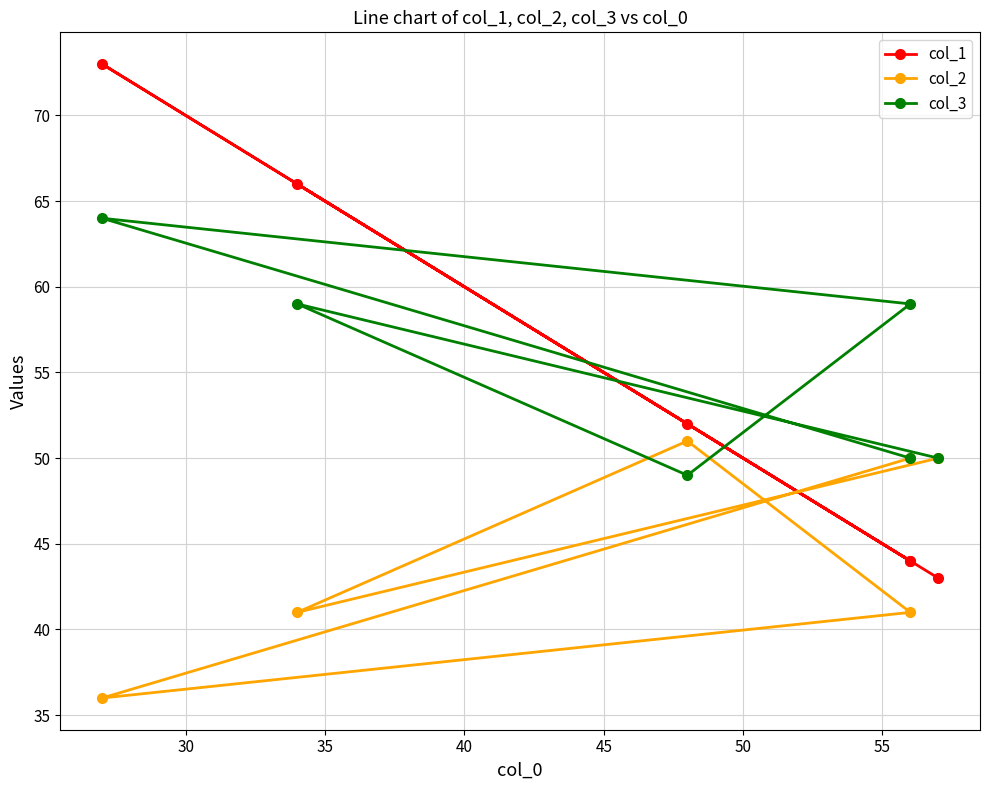

What is the value of the col_2 point at the 3rd from the left?

41